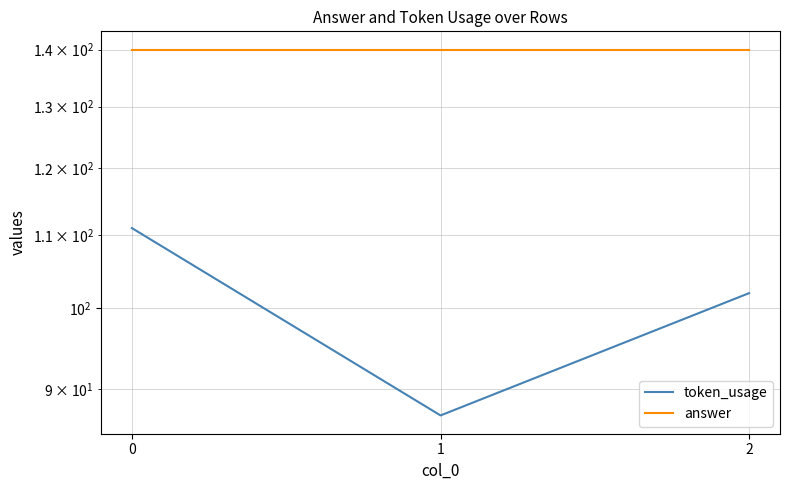

Rank the categories by answer value from lowest to highest.

0, 1, 2